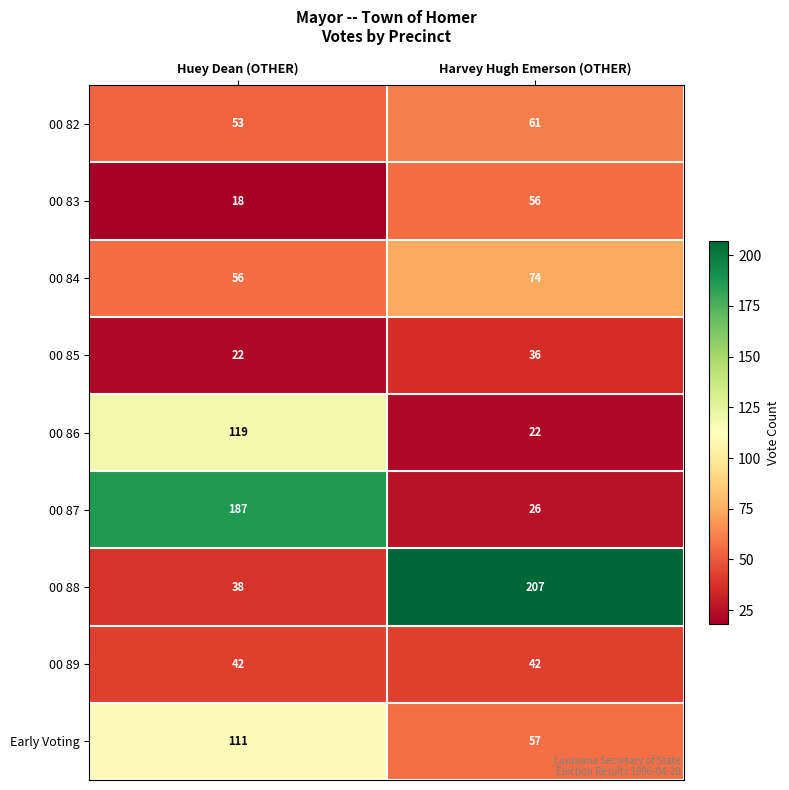

At Harvey Hugh Emerson (OTHER), list the series in order from largest to smallest.

00 88, 00 84, 00 82, Early Voting, 00 83, 00 89, 00 85, 00 87, 00 86